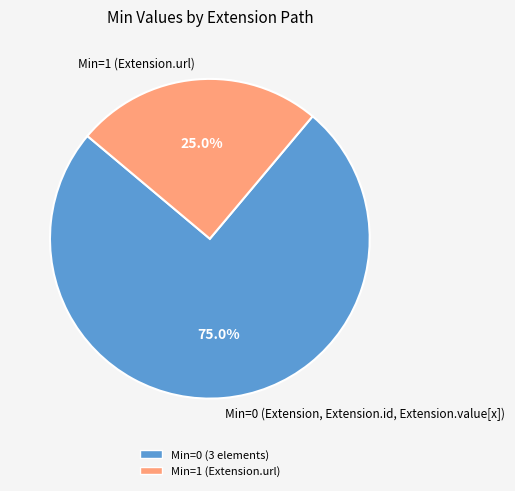

What percentage do Min=0 (Extension, Extension.id, Extension.value[x]) and Min=1 (Extension.url) together represent?

100.0%